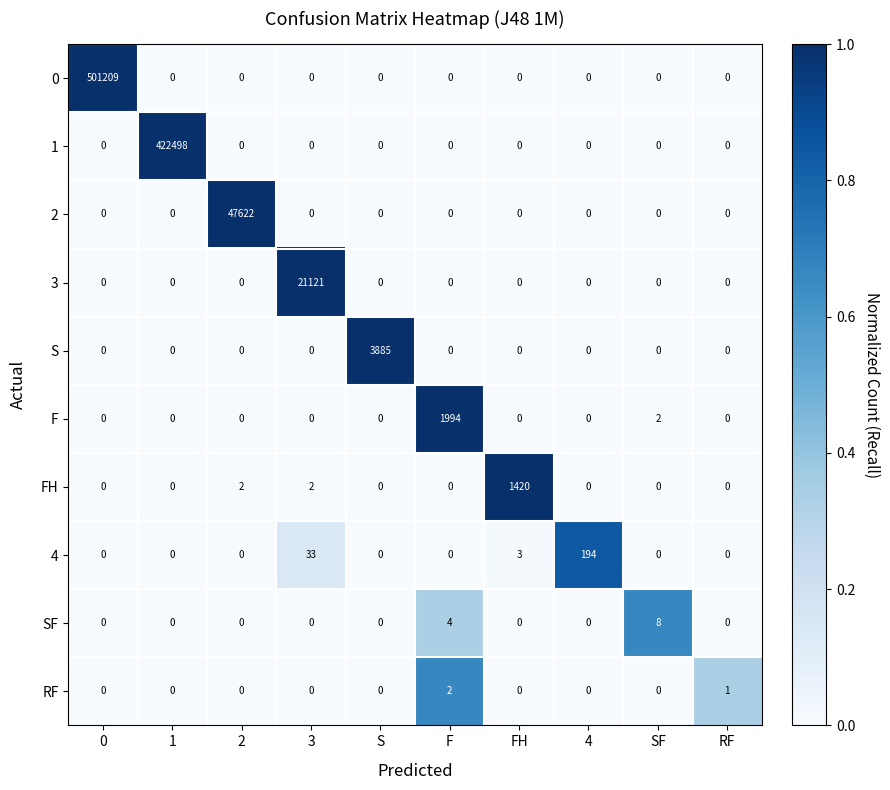

Rank the series by their maximum value, from lowest to highest.

RF, SF, 4, FH, F, S, 3, 2, 1, 0